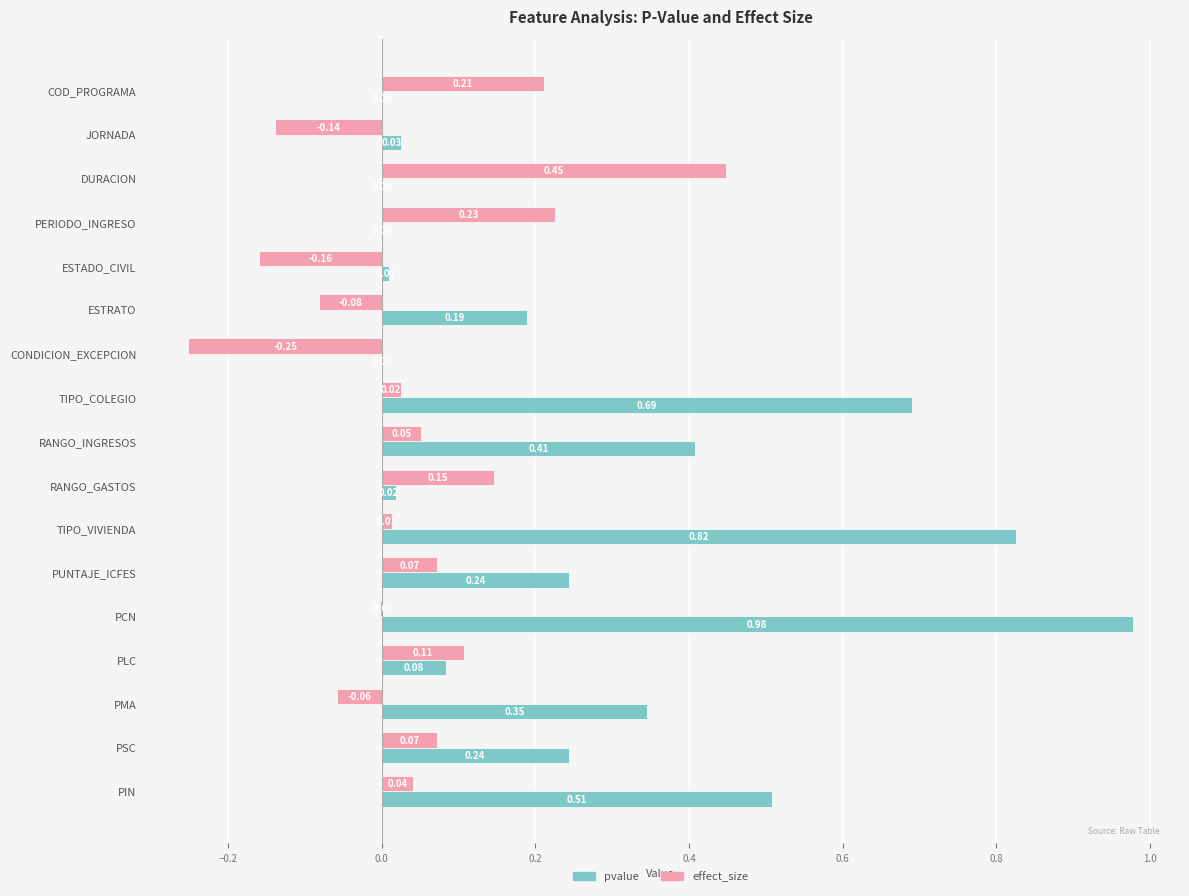

What is the sum of all pvalue values?

4.6